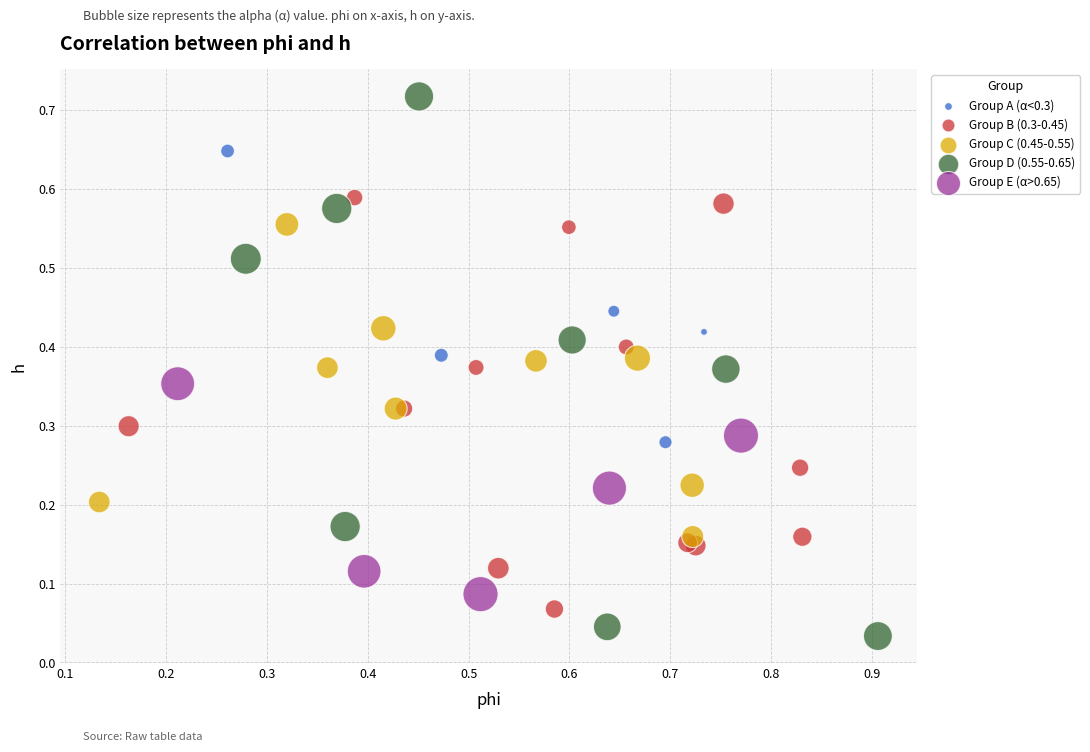

Which series contains the highest Y value?

Group D (0.55-0.65)